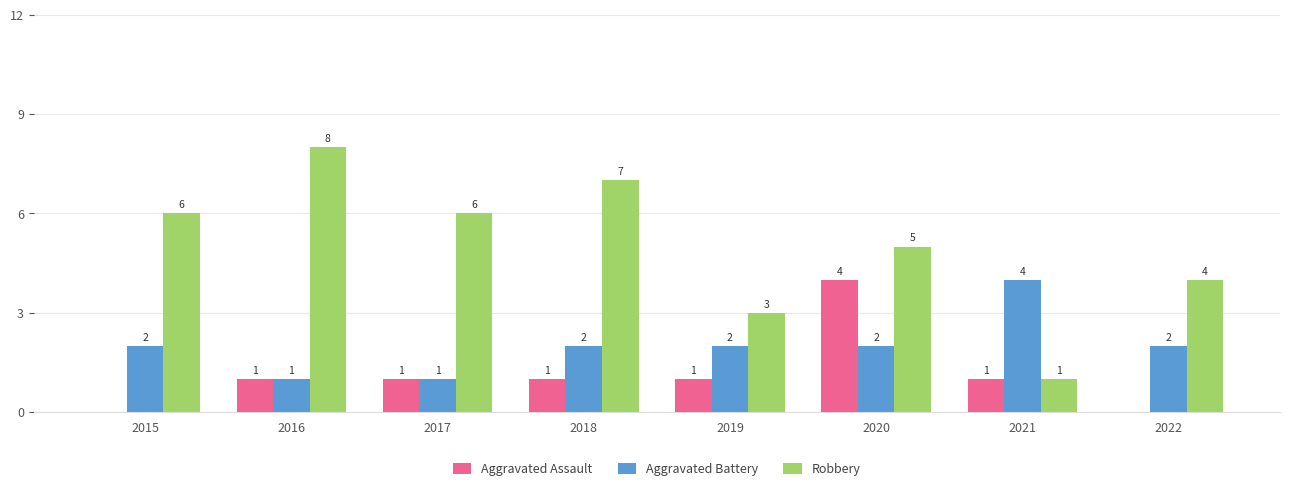

What is the total value across all series at 2015?

8